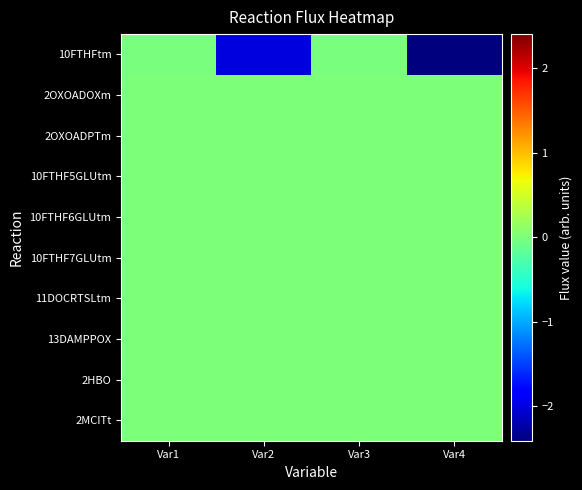

Which label corresponds to the smallest value in the chart?

Var4